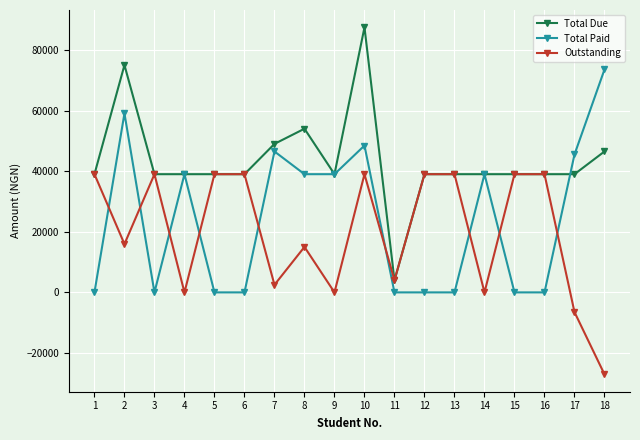

What is the smallest value displayed?

-27050